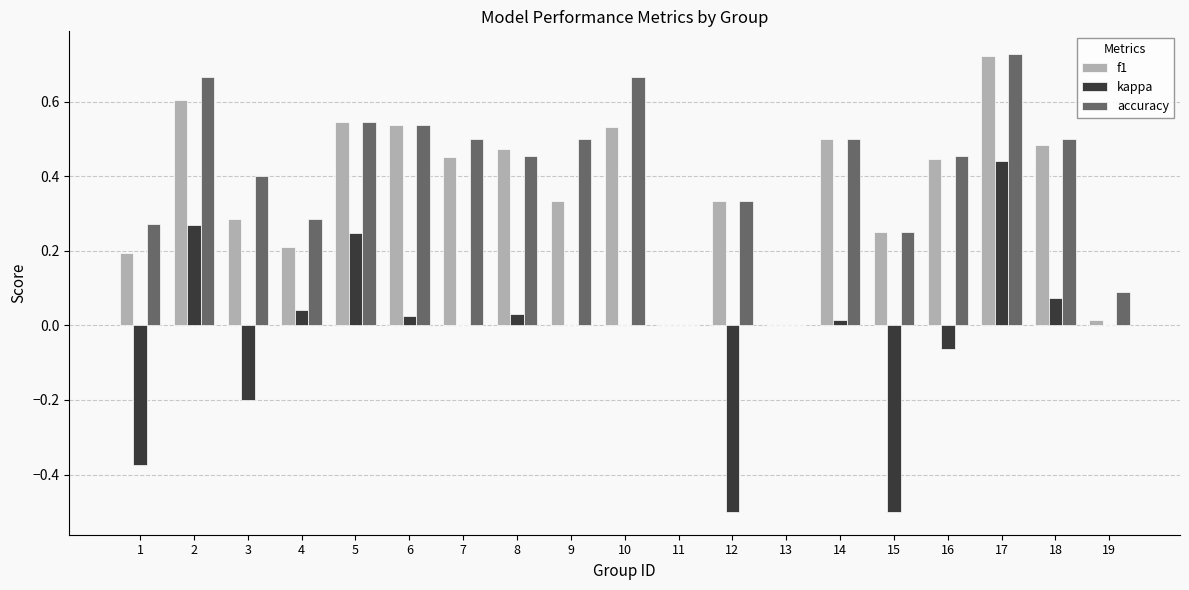

Is the value of accuracy at 14 greater than the value of f1 at 17?

No